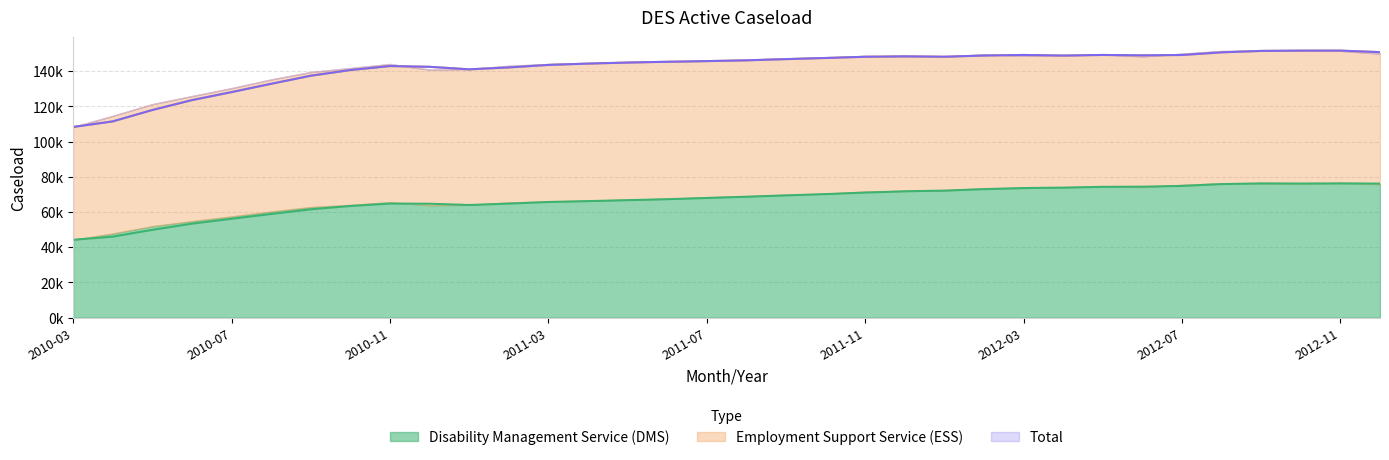

What position from the left is 2011-03?

13